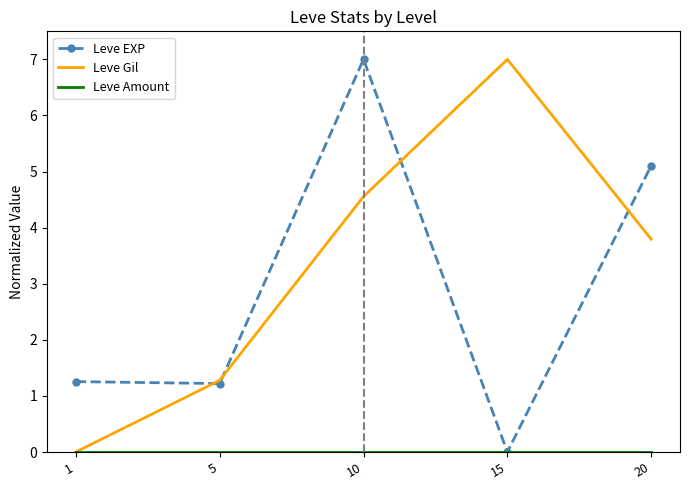

Between 1 and 5, which series saw the biggest shift?

Leve Gil